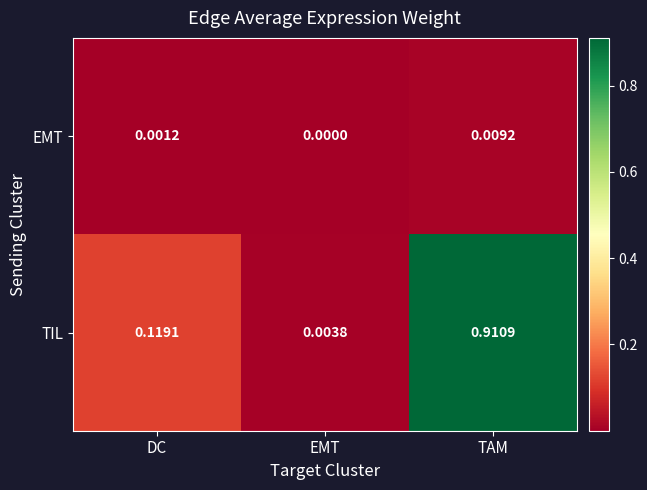

Is the value of TIL at EMT greater than the value of EMT at DC?

Yes